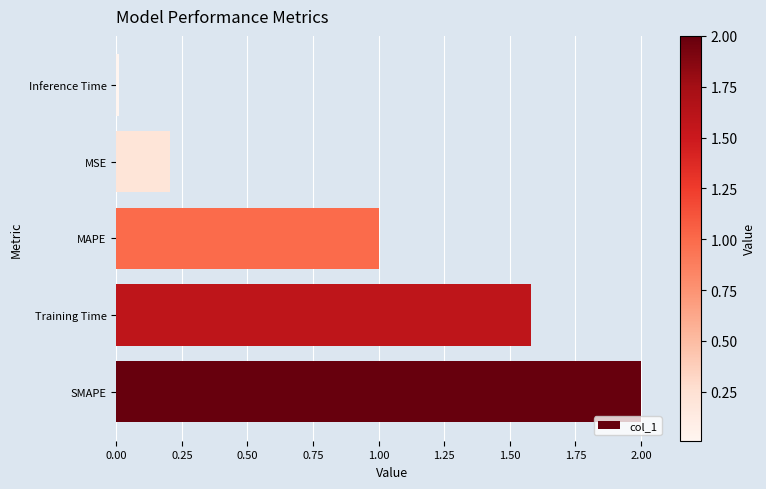

What is the maximum value shown in the chart?

2.0